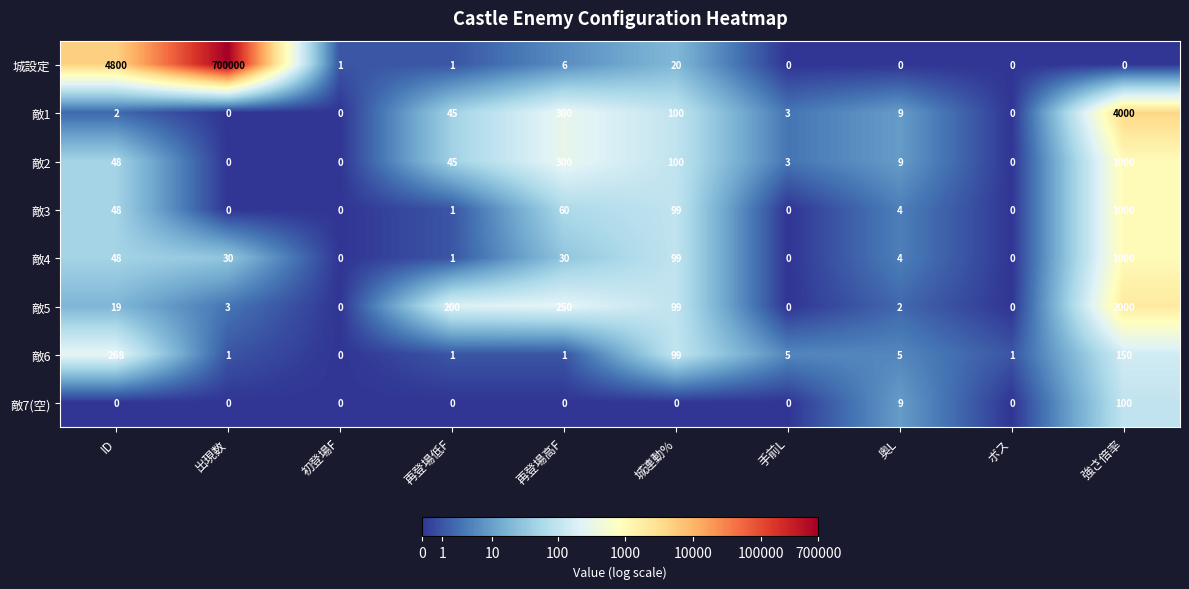

What is the spread (max minus min) of values at 出現数?

700000